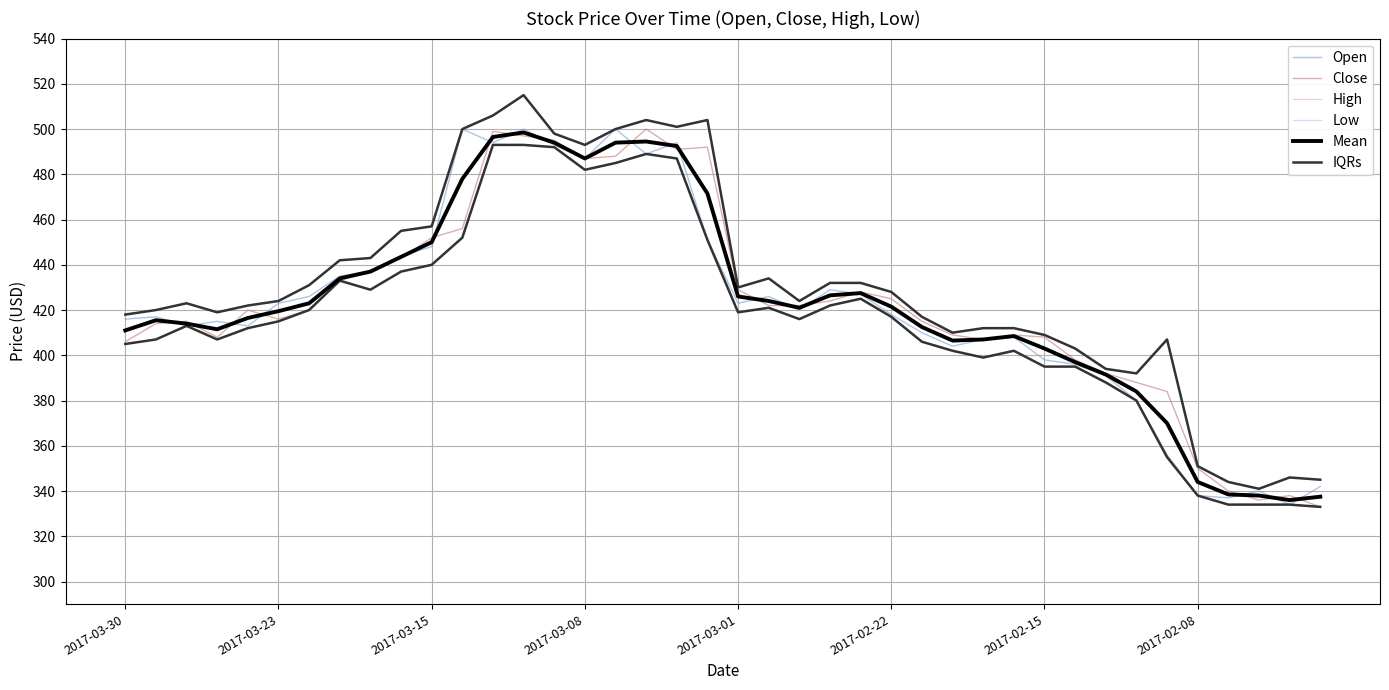

How many lines are shown in the chart?

6